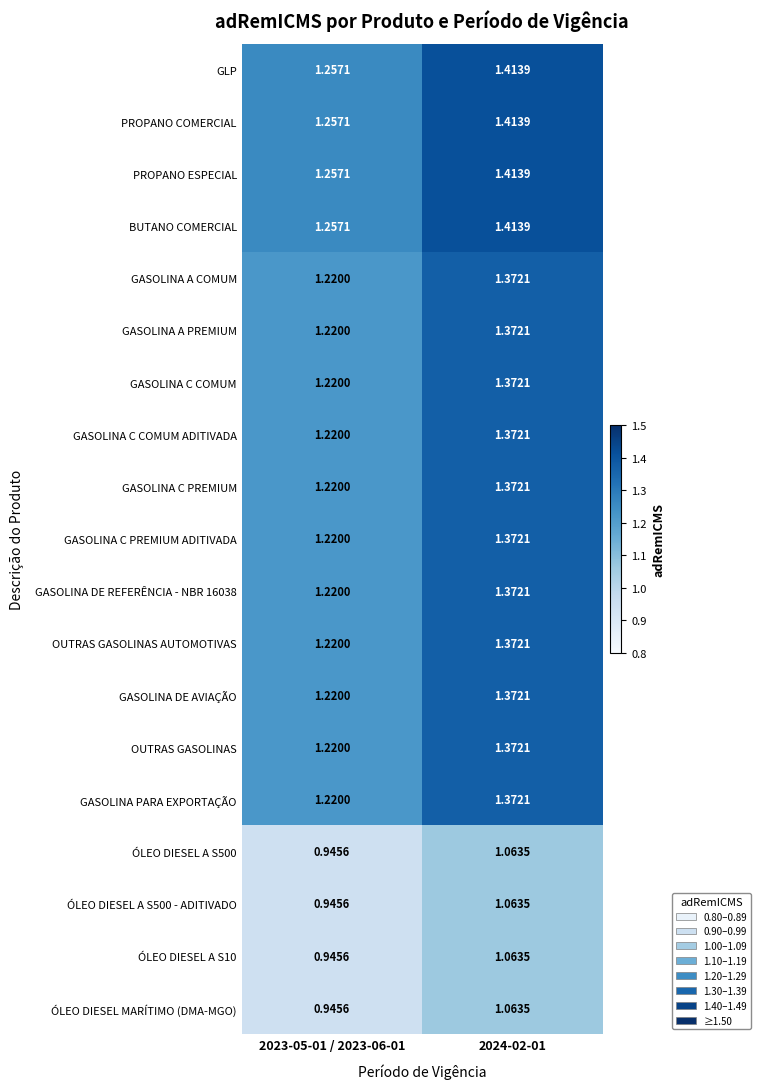

Is the value of GASOLINA C PREMIUM ADITIVADA at 2023-05-01 / 2023-06-01 greater than the value of GASOLINA C COMUM ADITIVADA at 2024-02-01?

No